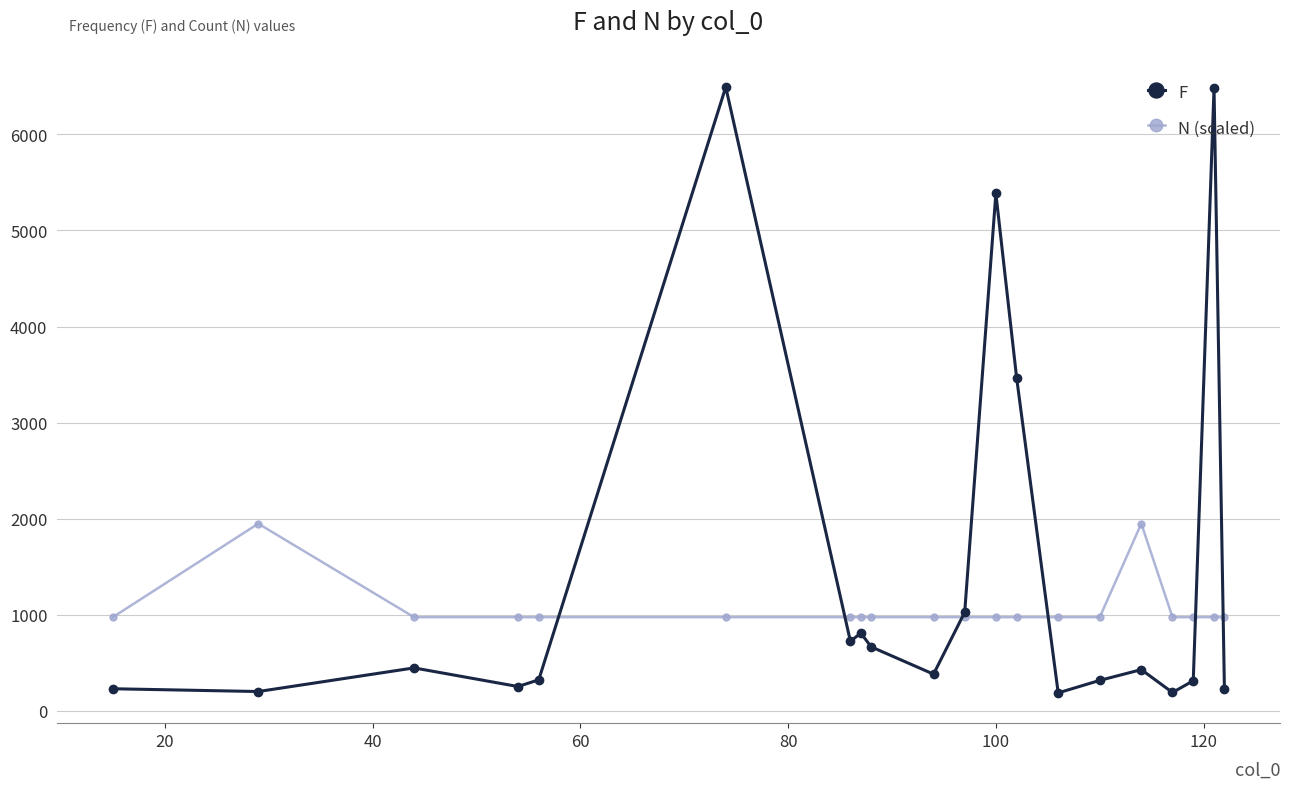

What is the value of the F point at the 7th from the left?

722.0